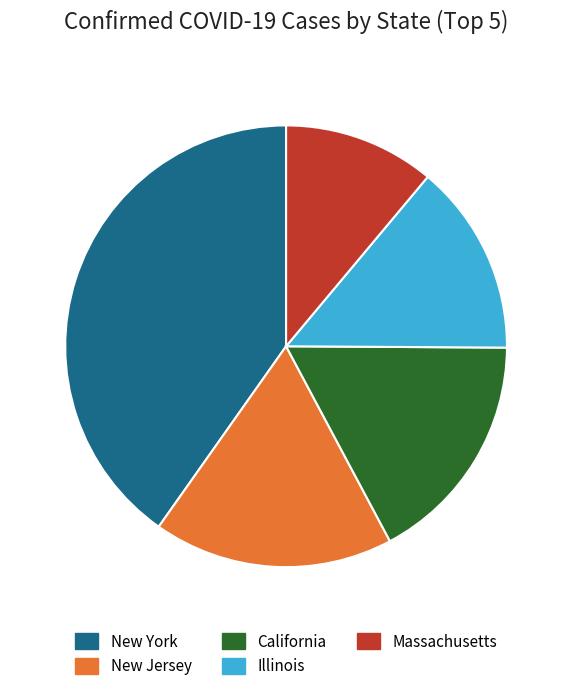

Is there any slice that represents more than half of the pie?

No